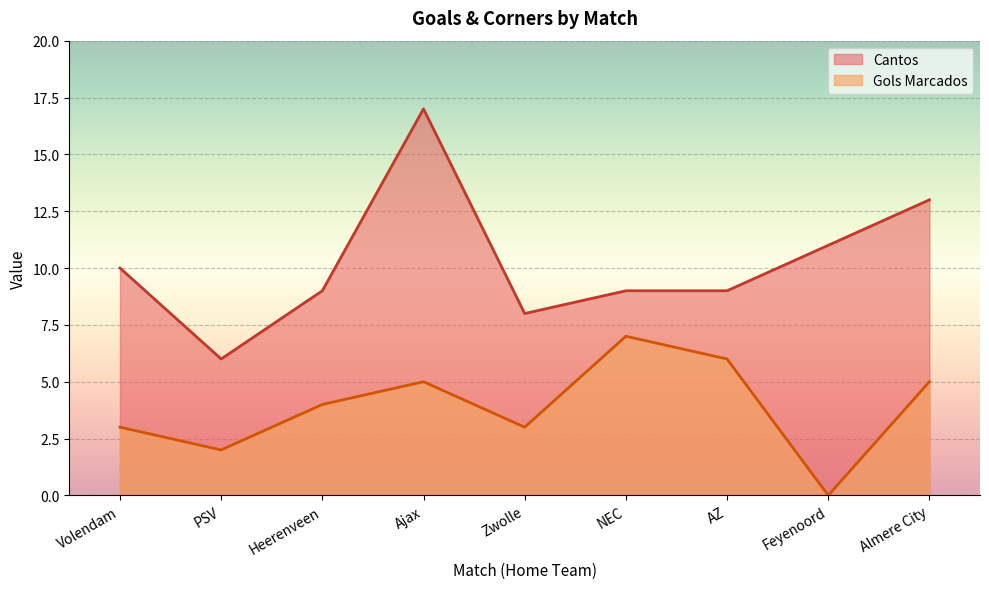

What is the highest value of the Cantos series?

17